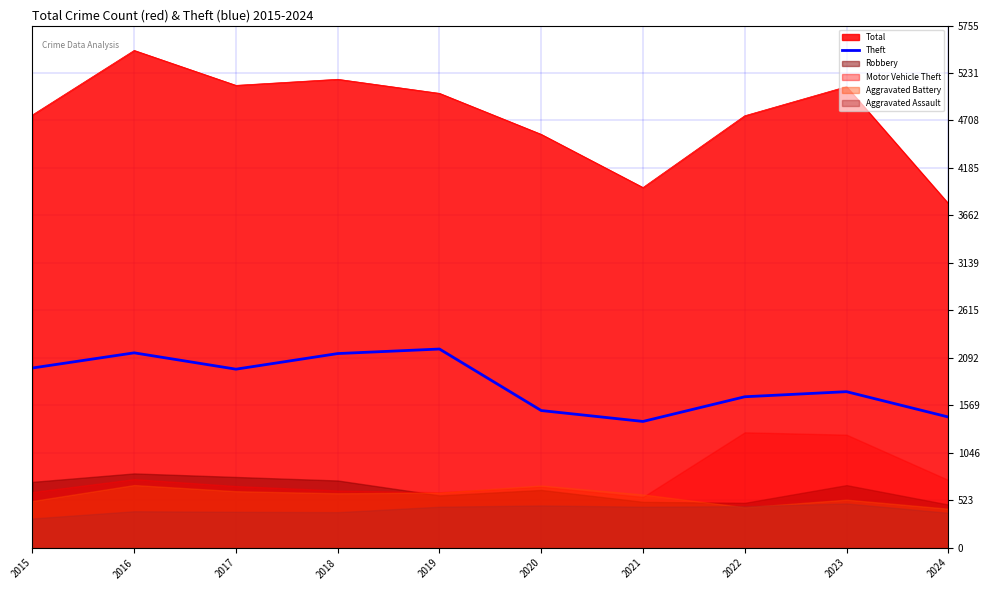

How many lines are shown in the chart?

1